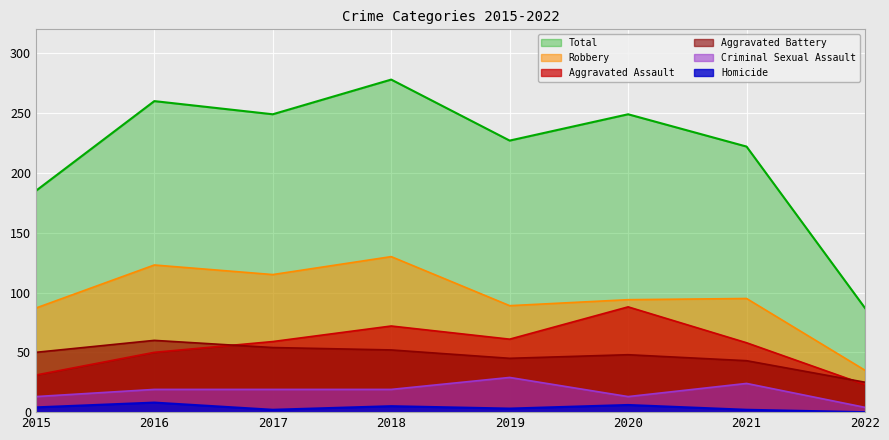

What is the sum of all Homicide values?

30